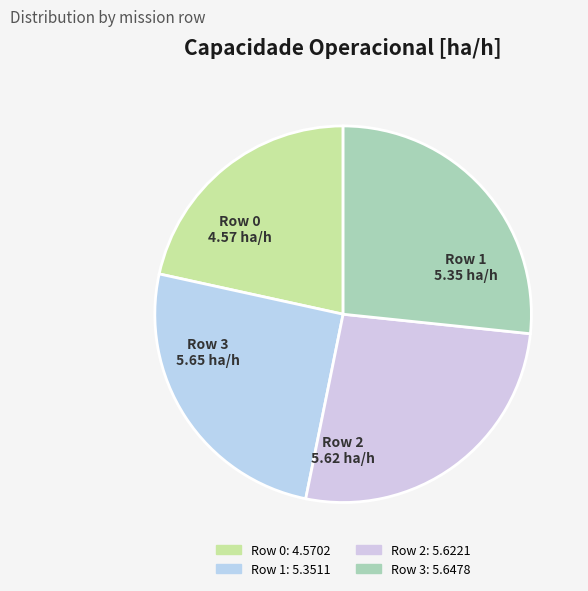

The Row 1 slice represents 25% of the pie. True or false?

True